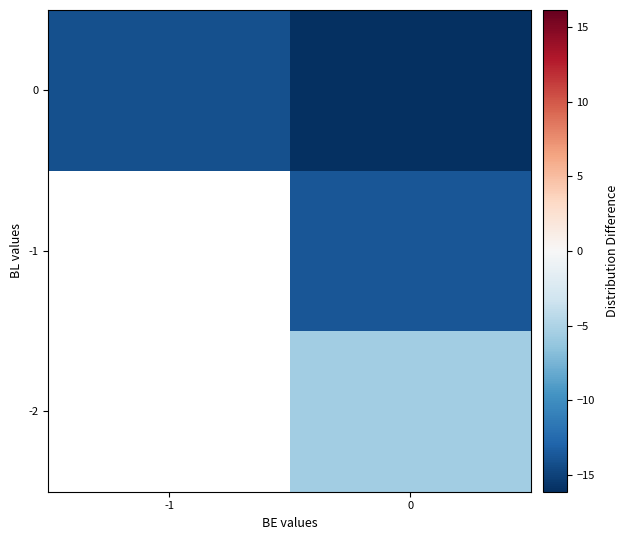

What is the smallest value displayed?

-16.1